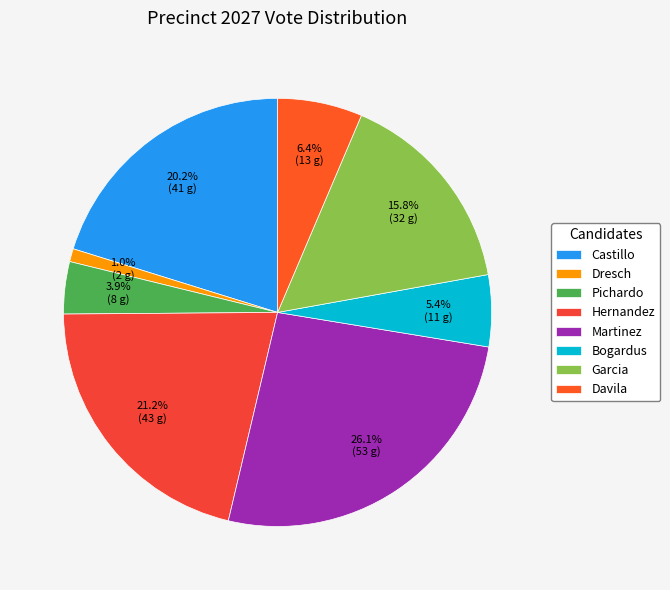

Count the number of slices in the pie.

8